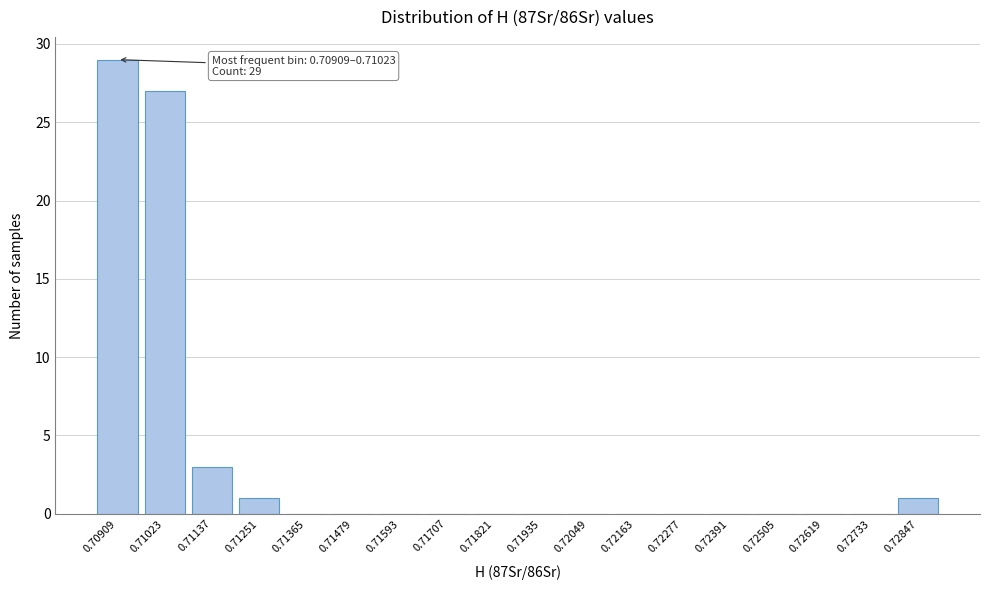

Reading left to right, transcribe all the data shown in this chart.

0.70909=29	0.71023=27	0.71137=3	0.71251=1	0.71365=0	0.71479=0	0.71593=0	0.71707=0	0.71821=0	0.71935=0	0.72049=0	0.72163=0	0.72277=0	0.72391=0	0.72505=0	0.72619=0	0.72733=0	0.72847=1